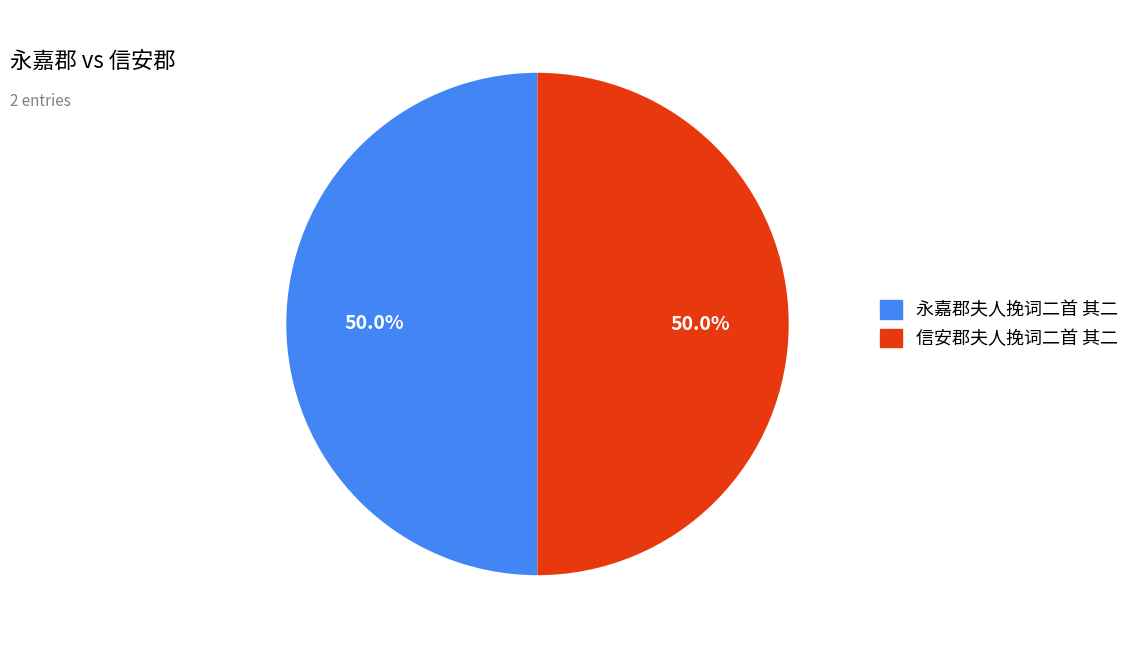

True or false: 永嘉郡夫人挽词二首 其二 accounts for 36% of the total.

False